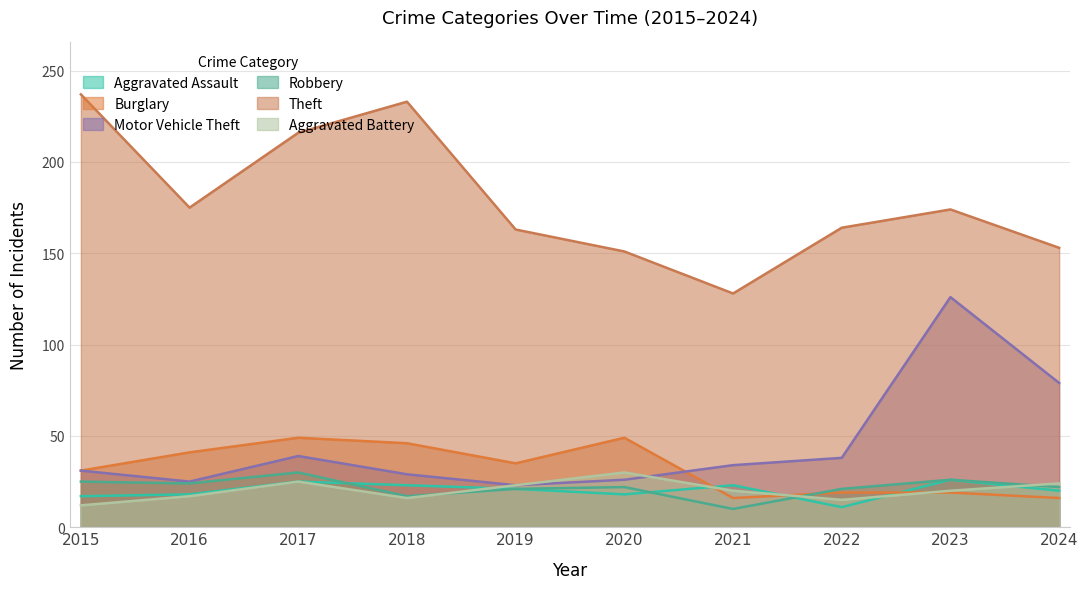

Which series changed the most between 2015 and 2017?

Theft